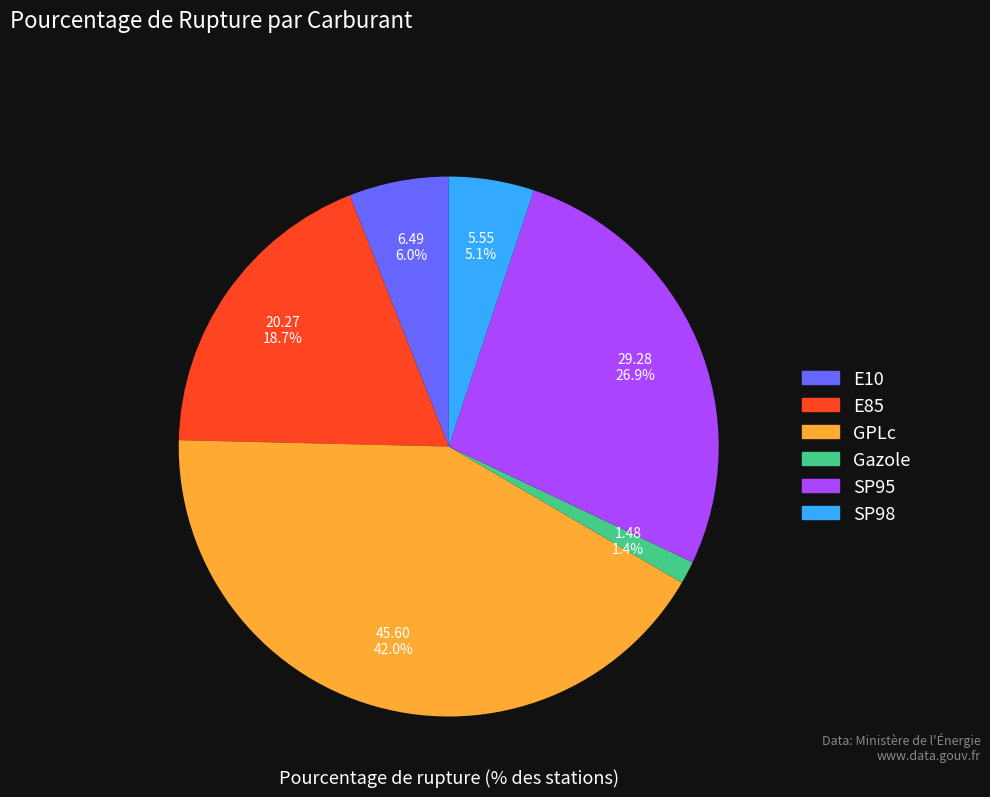

Rank the categories by value from highest to lowest.

GPLc, SP95, E85, E10, SP98, Gazole